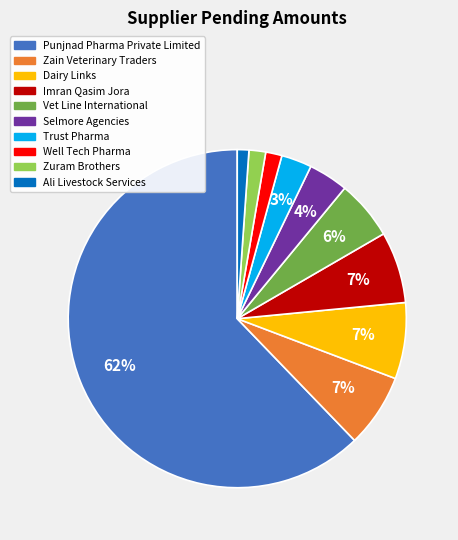

Which slice represents more than half of the pie?

Punjnad Pharma Private Limited